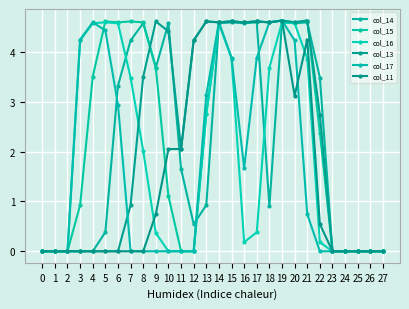

At which category does the chart reach its peak across all series?

19